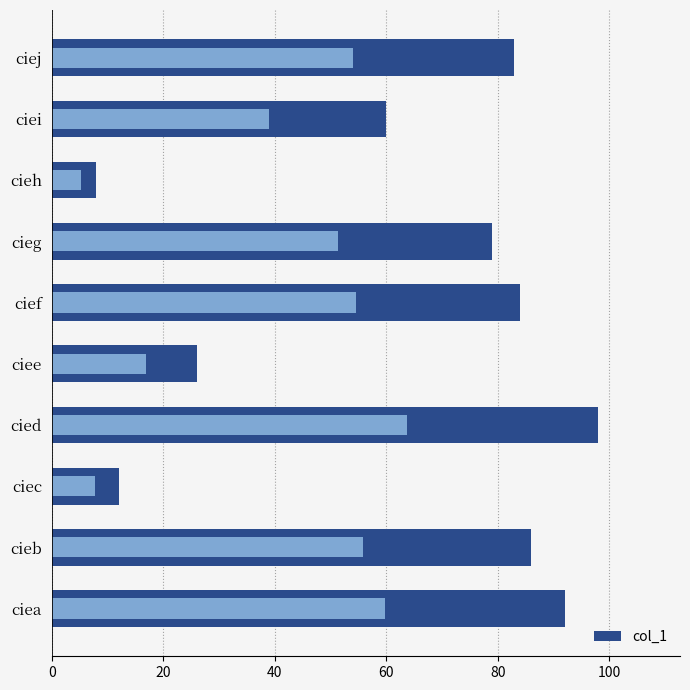

Does the chart contain stacked bars?

No